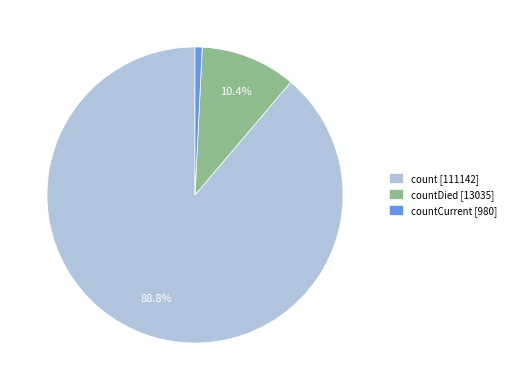

Rank the categories by value from highest to lowest.

count [111142], countDied [13035], countCurrent [980]